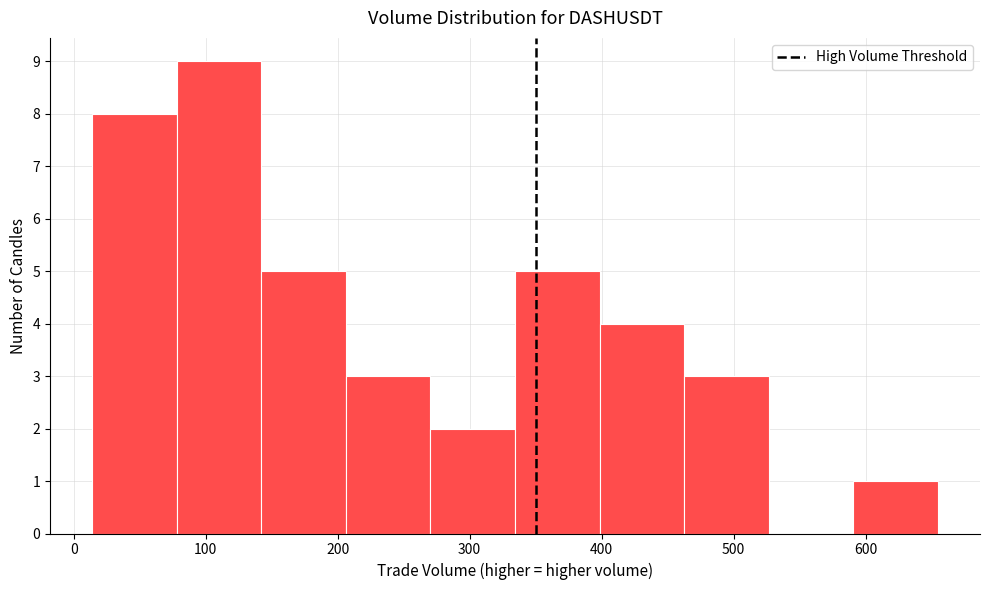

How tall is the bar that spans 270 to 330 on the x-axis? Neither the bar edges nor the heights are printed on the chart, so give them approximately, as read against the axes.

2